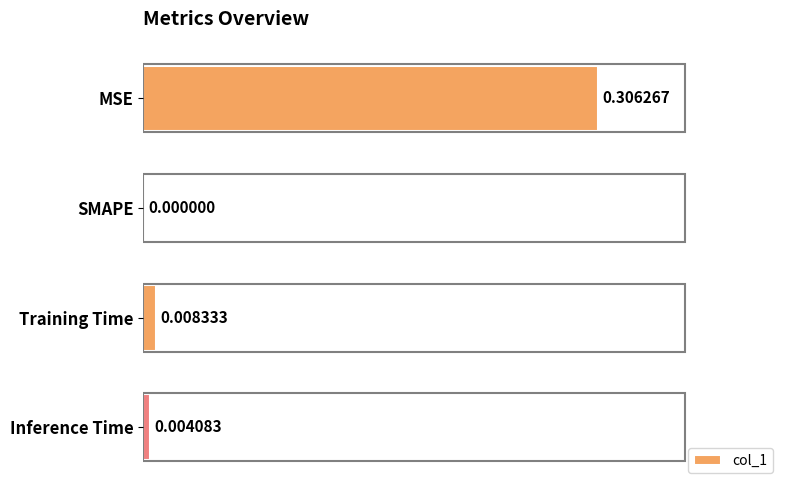

What is the change in value from MSE to Inference Time?

-0.3